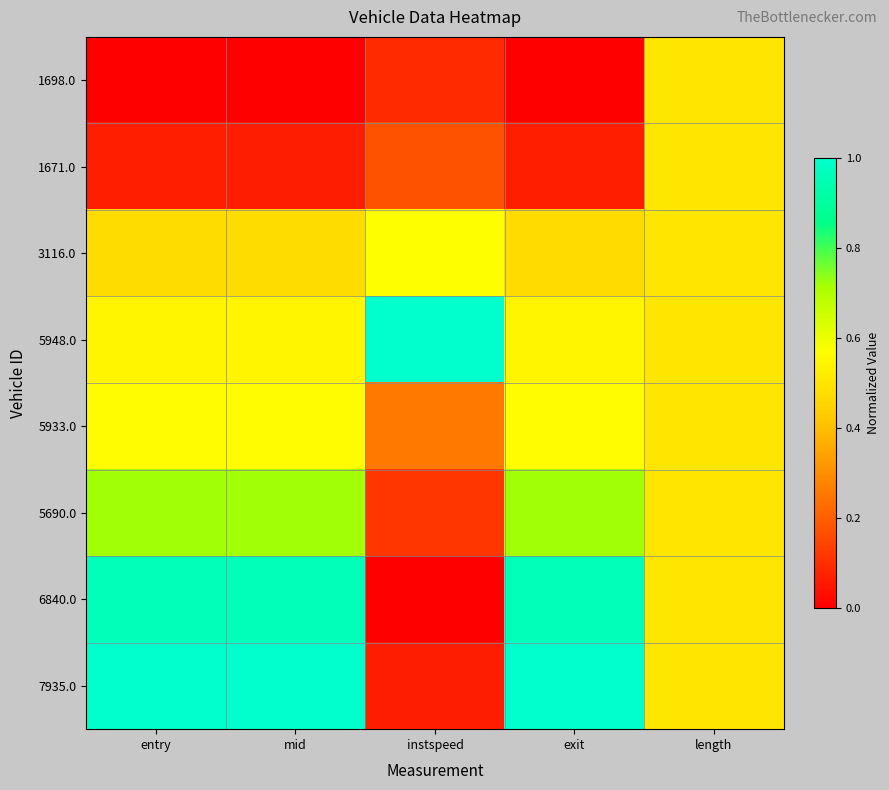

Reading left to right, extract all data points from this chart.

1698.0: entry=0.0	mid=0.0	instspeed=0.1	exit=0.0	length=0.5
1671.0: entry=0.1	mid=0.1	instspeed=0.2	exit=0.1	length=0.5
3116.0: entry=0.5	mid=0.5	instspeed=0.6	exit=0.5	length=0.5
5948.0: entry=0.5	mid=0.5	instspeed=1.0	exit=0.5	length=0.5
5933.0: entry=0.6	mid=0.6	instspeed=0.3	exit=0.6	length=0.5
5690.0: entry=0.7	mid=0.7	instspeed=0.1	exit=0.7	length=0.5
6840.0: entry=1.0	mid=1.0	instspeed=0.0	exit=1.0	length=0.5
7935.0: entry=1.0	mid=1.0	instspeed=0.1	exit=1.0	length=0.5